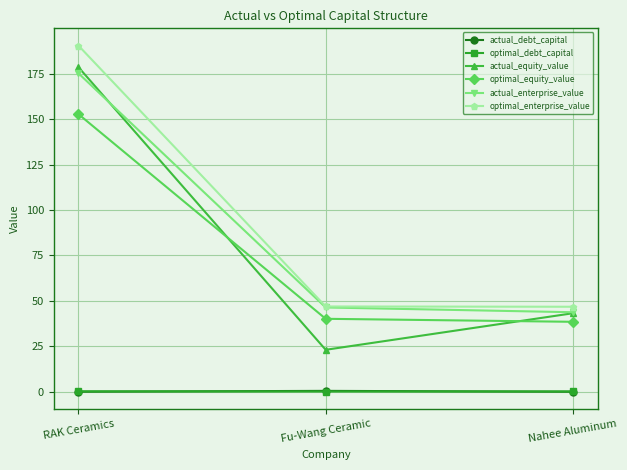

Count the number of data series in this chart.

6